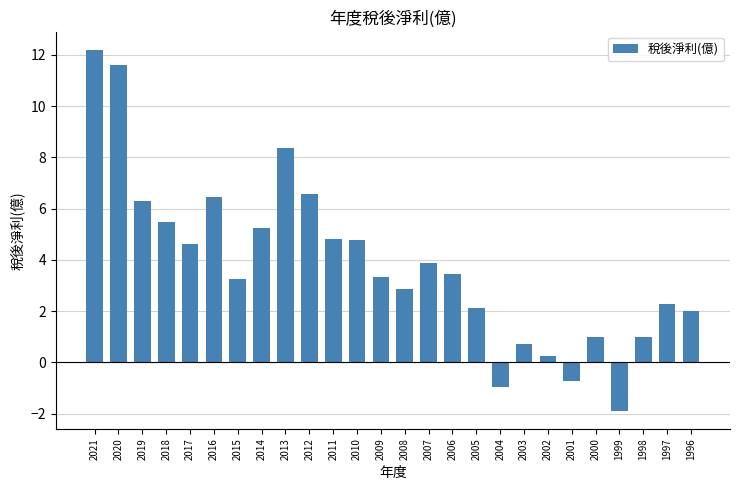

What is the change in value from 2019 to 2013?

+2.1